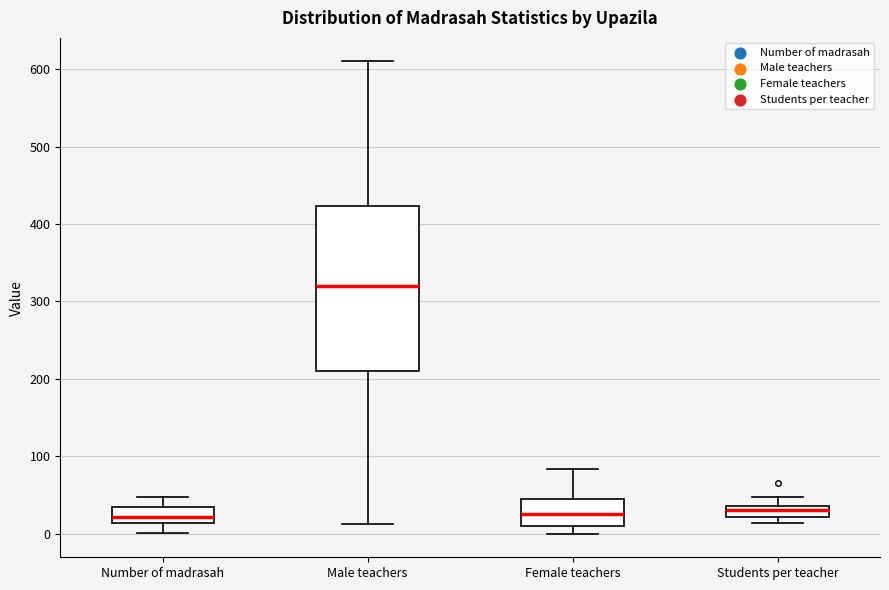

Comparing the boxes themselves (not the whiskers), which one is the tallest?

Male teachers